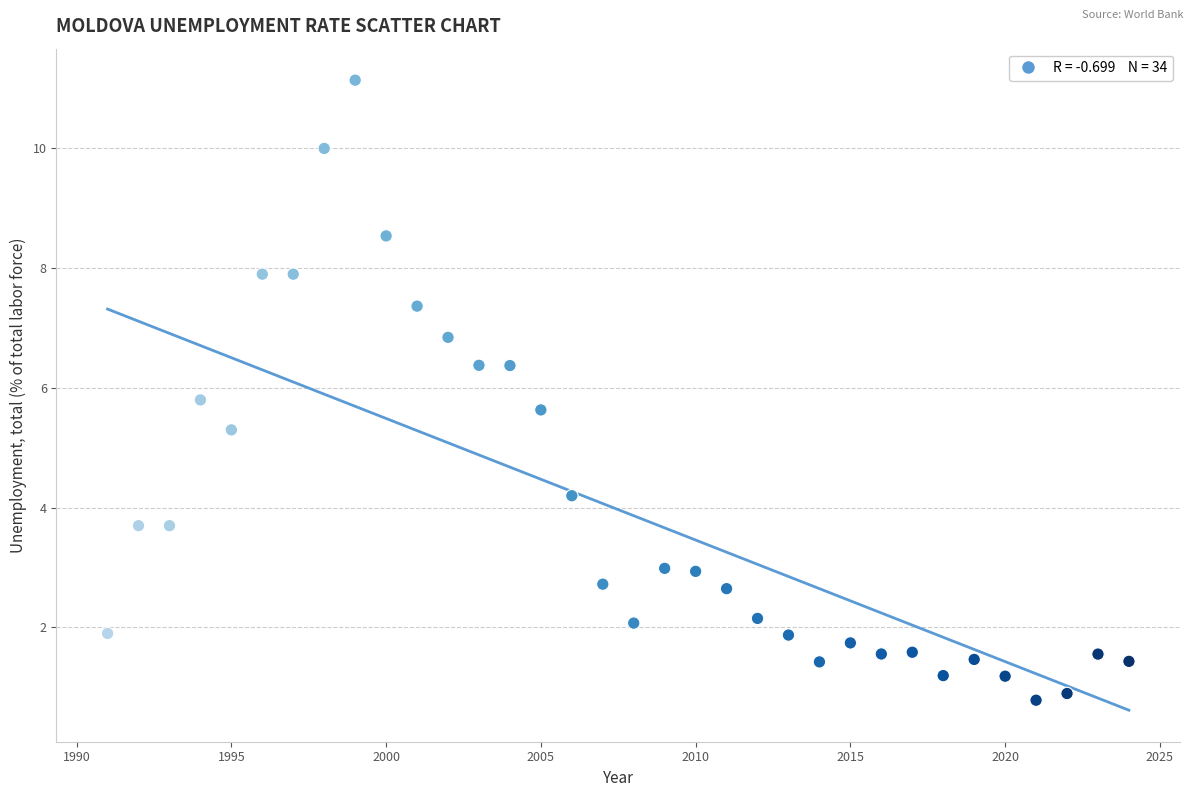

What Y value in the scatter plot is closest to 5?

5.3